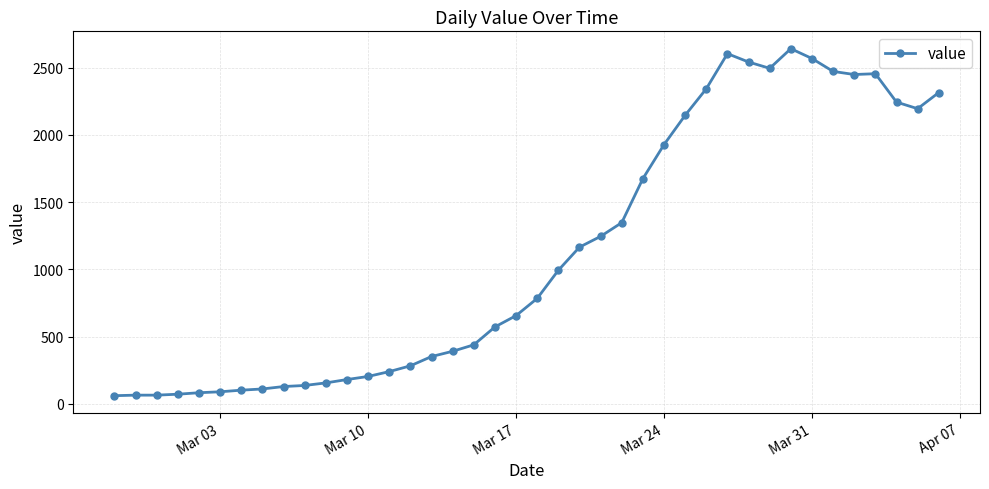

What is the minimum value shown in the chart?

61